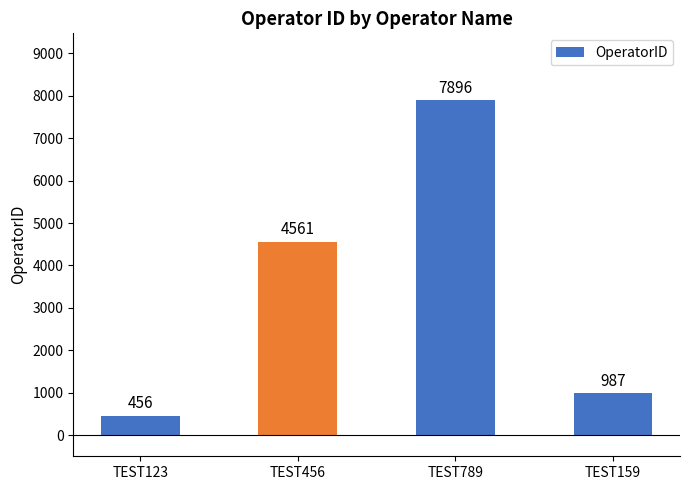

What is the maximum value shown in the chart?

7896